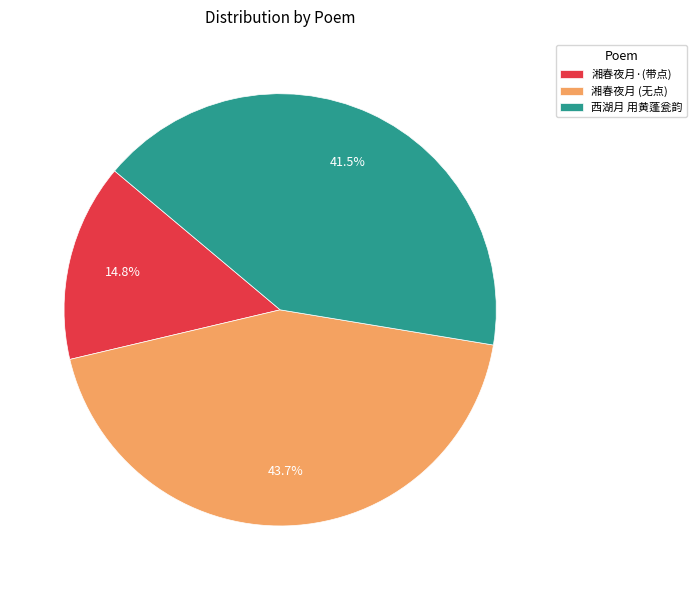

Rank the categories by value from highest to lowest.

湘春夜月 (无点), 西湖月 用黄蓬瓮韵, 湘春夜月·(带点)